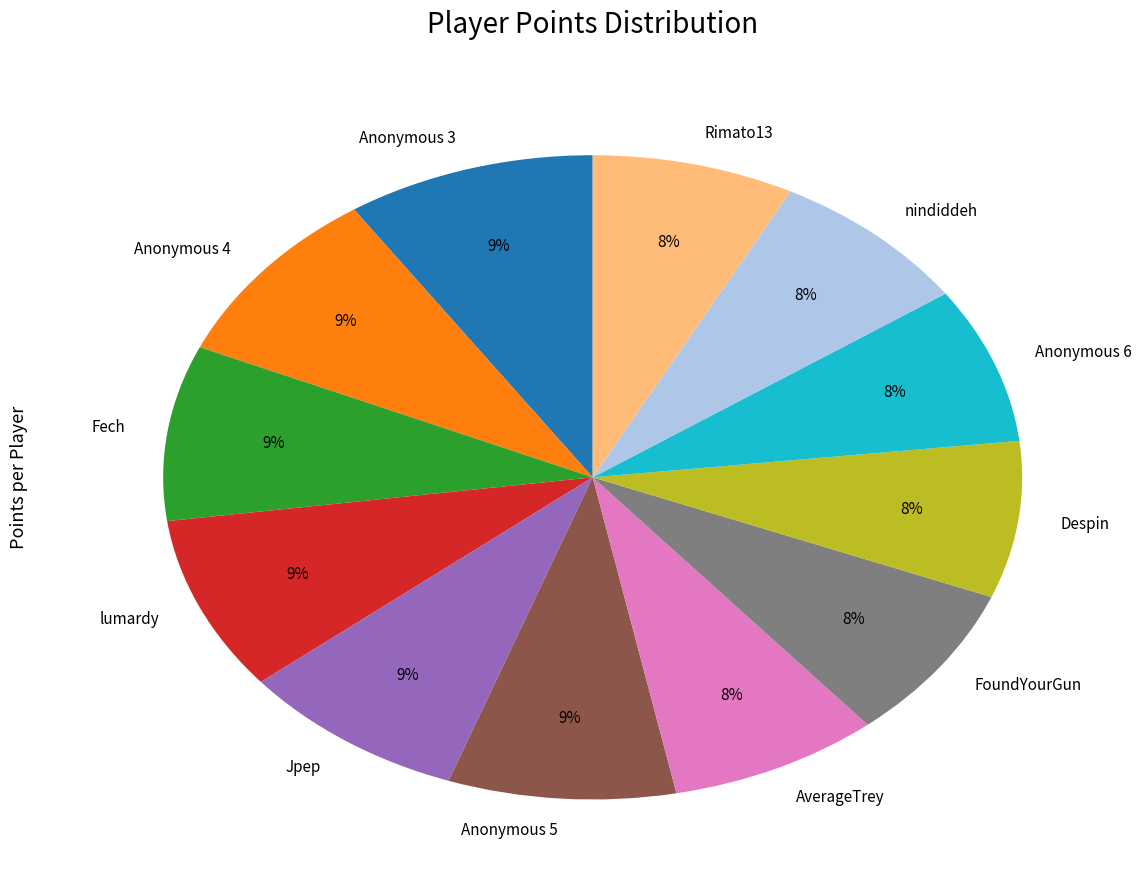

To the nearest percent, what portion does lumardy represent?

9%